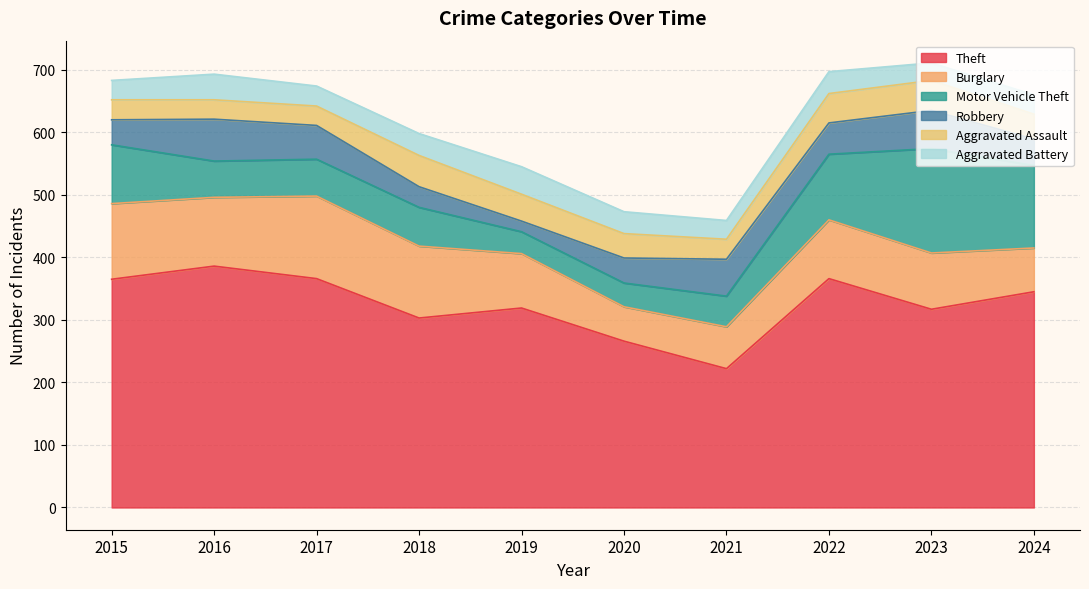

Which label corresponds to the largest value in the chart?

2016